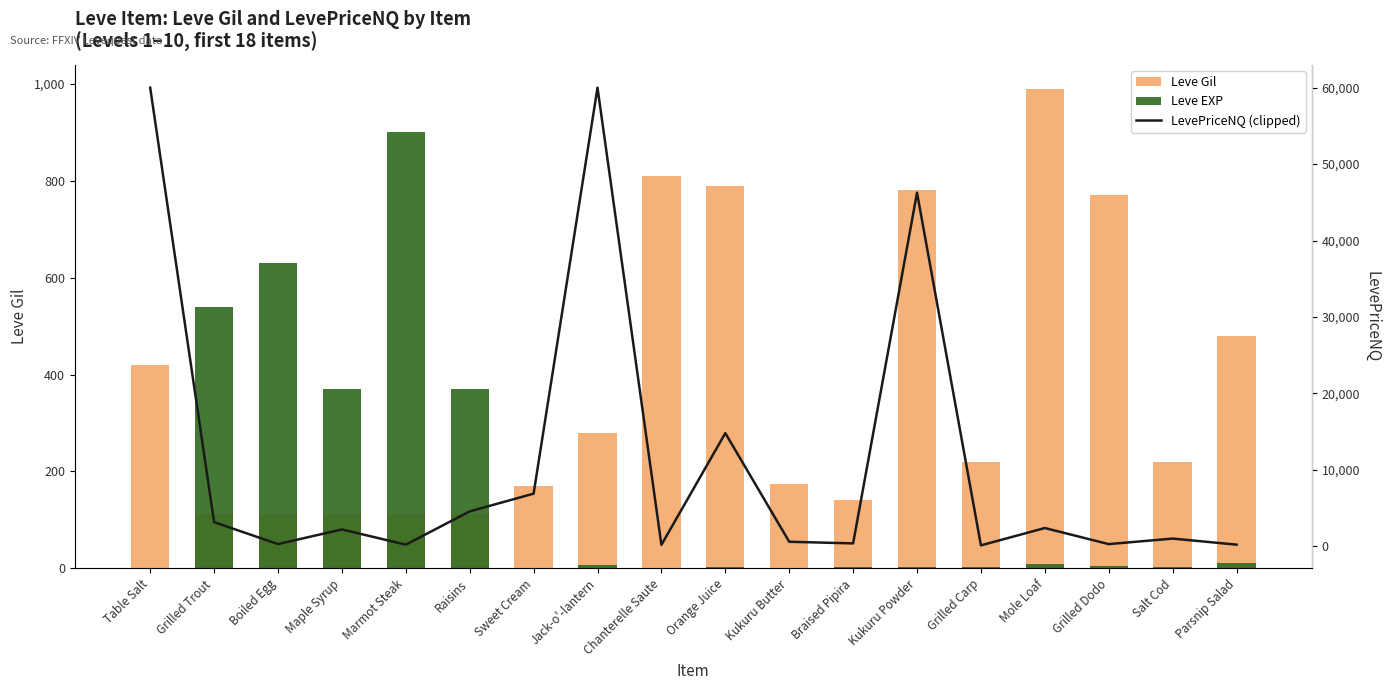

Which category has the highest value across all series?

Table Salt